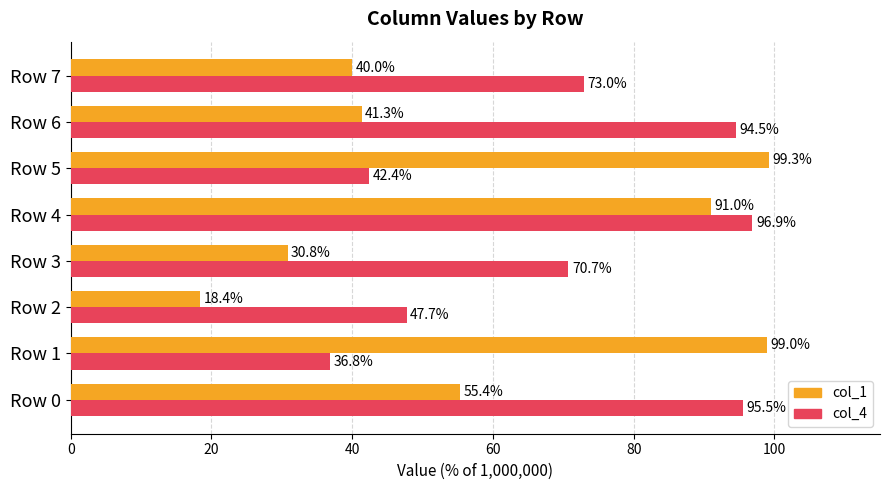

Which category has the highest value across all series?

Row 5